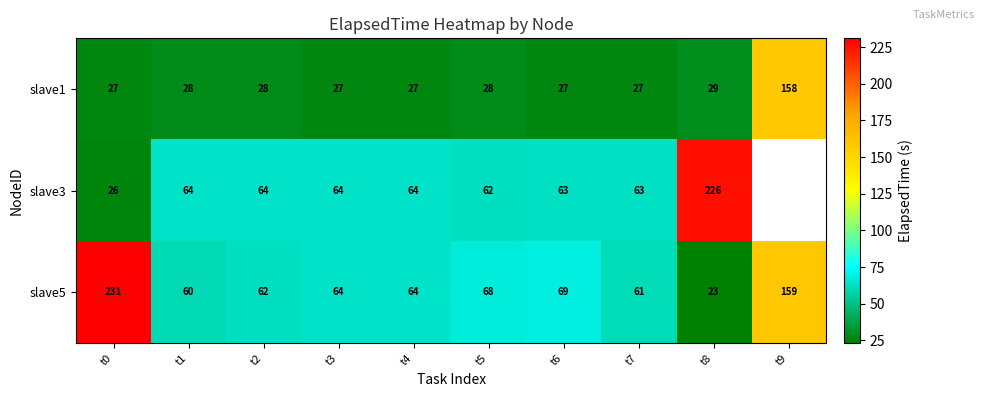

At which category is the sum across all series the highest?

t0